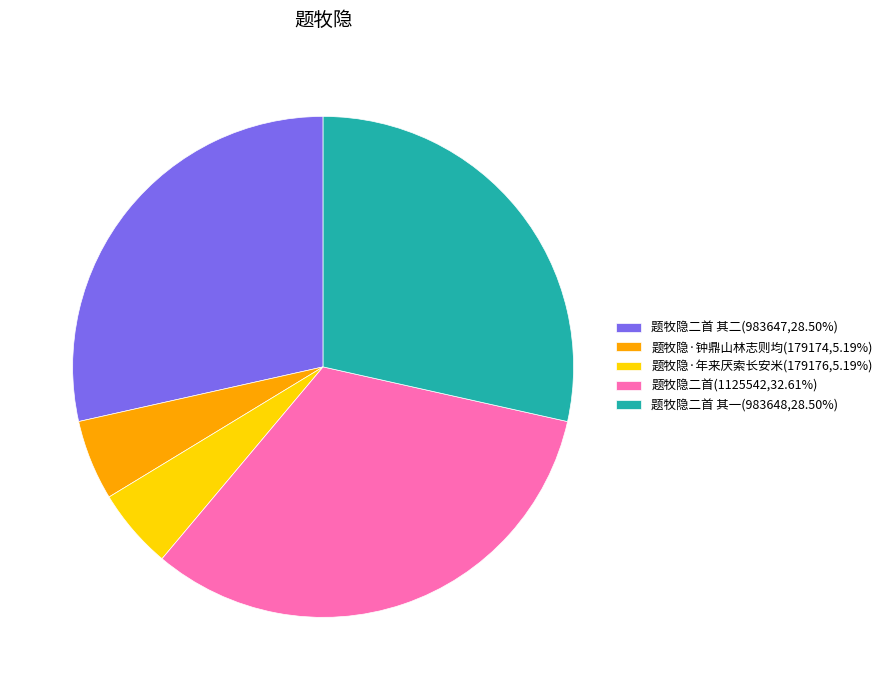

Is 题牧隐二首 其二(983647,28.50%) the majority of the pie?

No